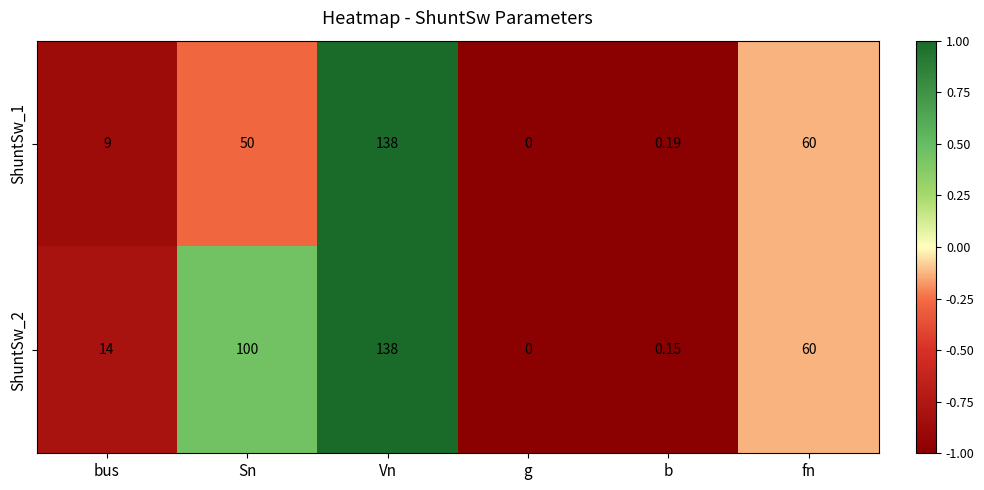

Where does the ShuntSw_2 series first go above 60?

Sn